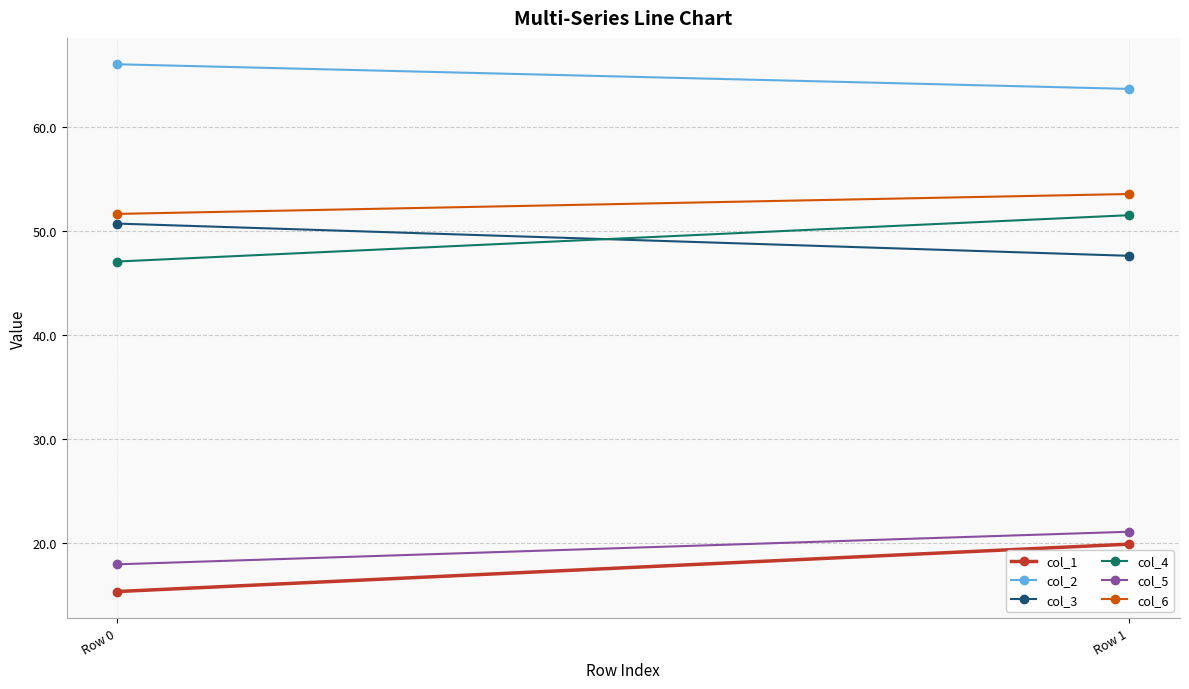

What is the minimum value shown in the chart?

15.3